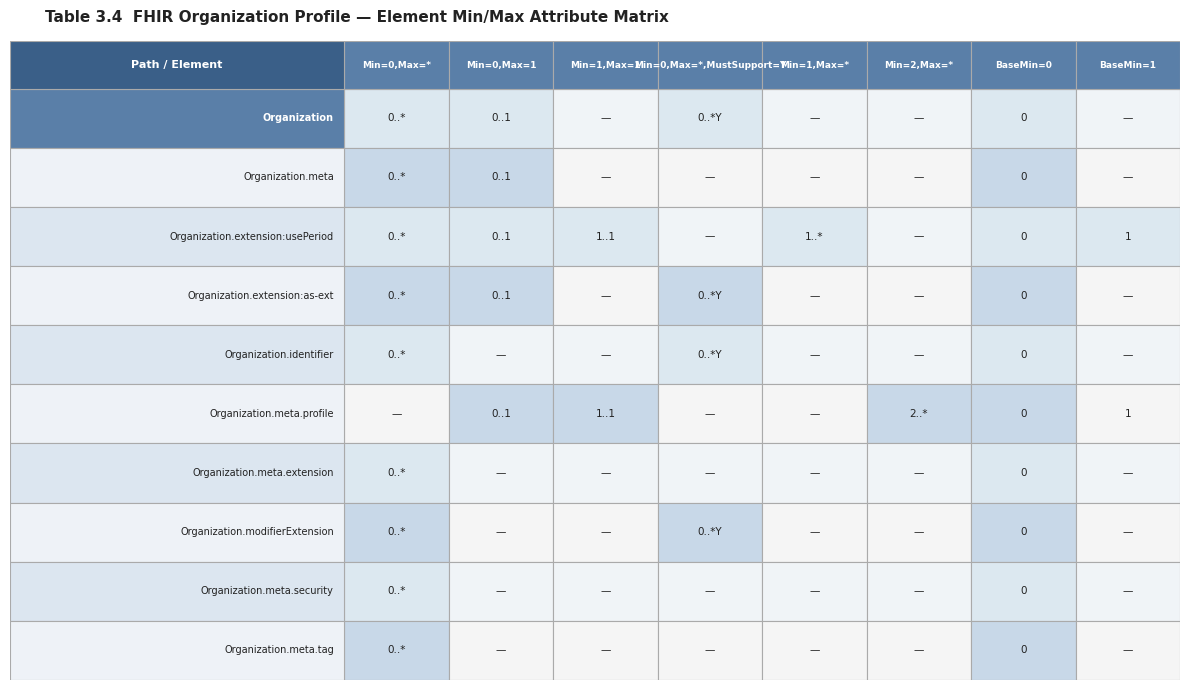

How many positive values does the Organization.meta.security series have?

2